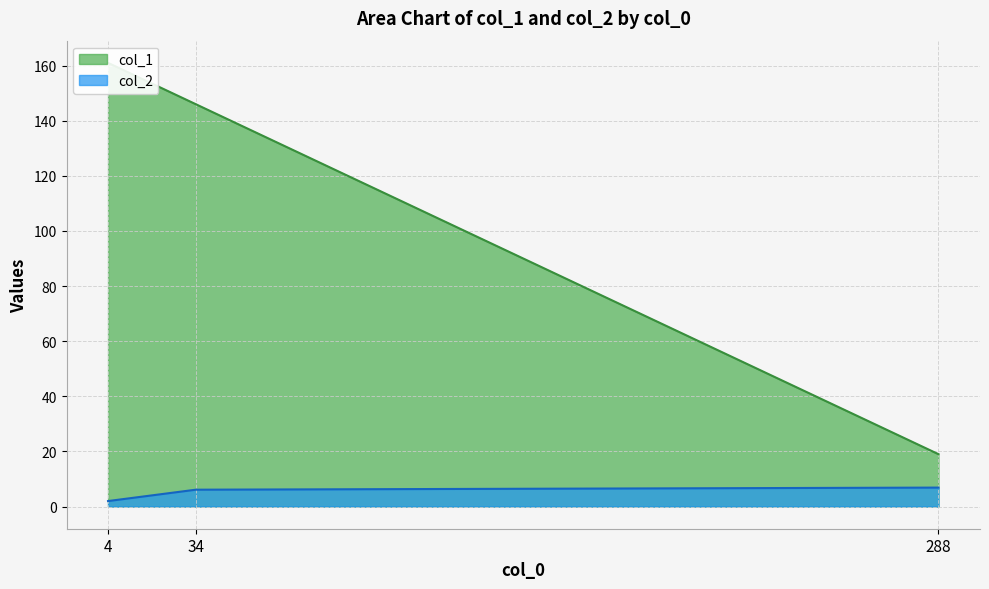

True or false: col_1 and col_2 intersect in this chart.

False